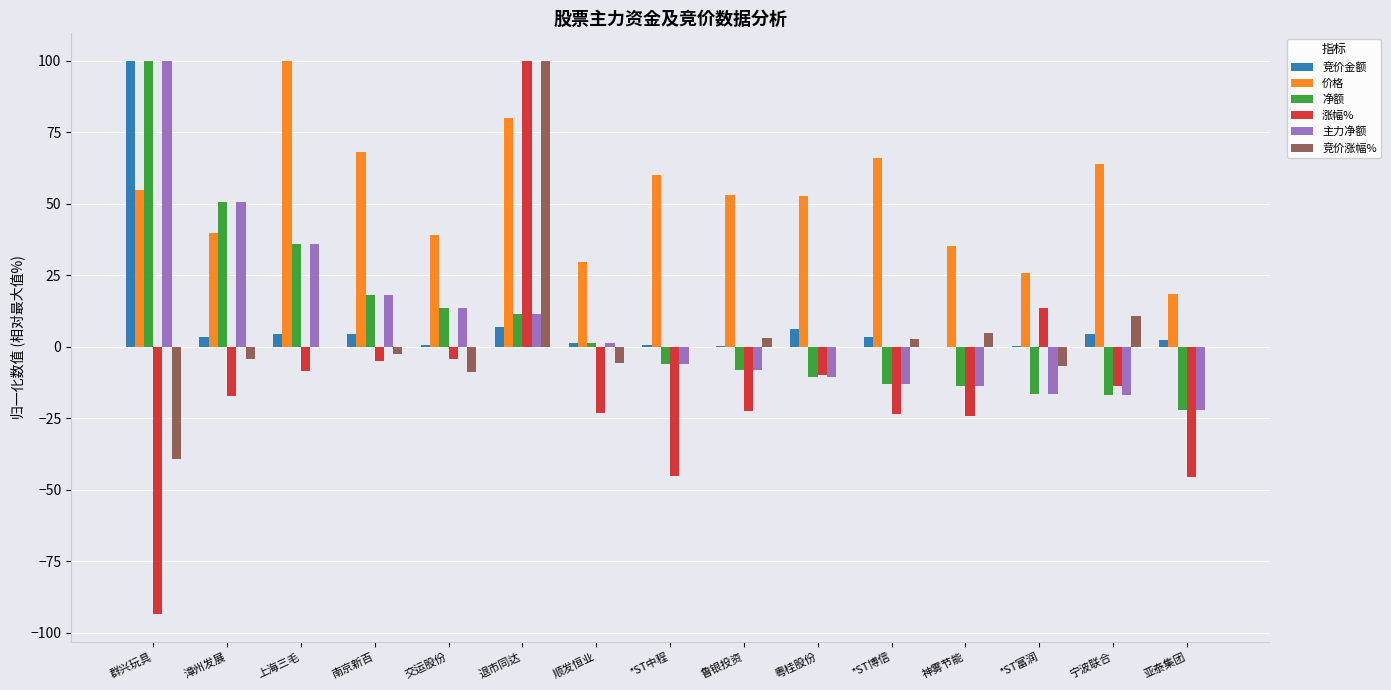

What is the sum of all 净额 values?

125.1